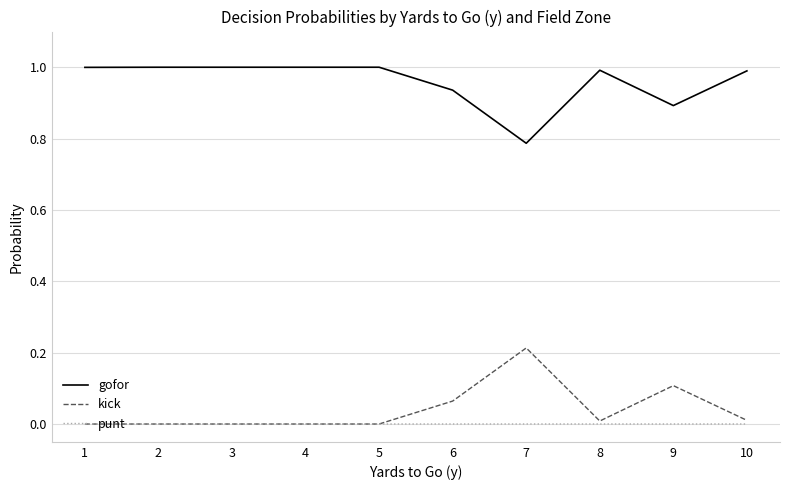

True or false: gofor and kick cross at least once.

False